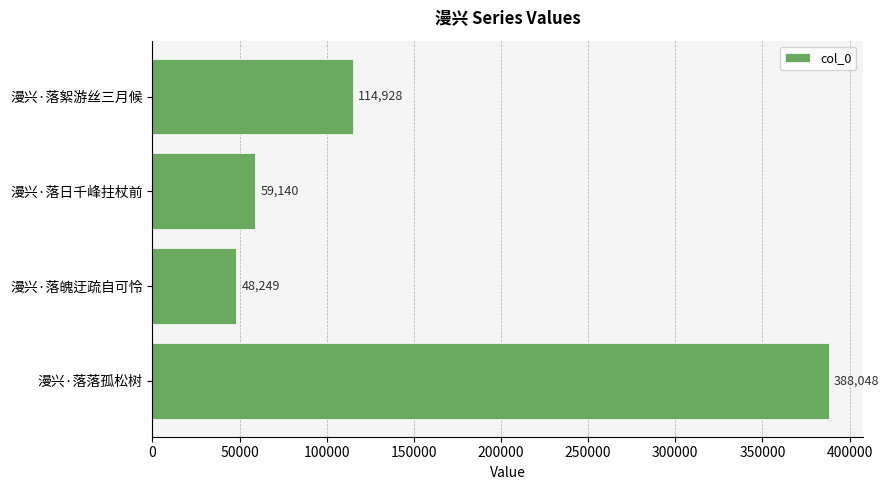

True or false: the data shows 152778 at 漫兴·落絮游丝三月候.

False